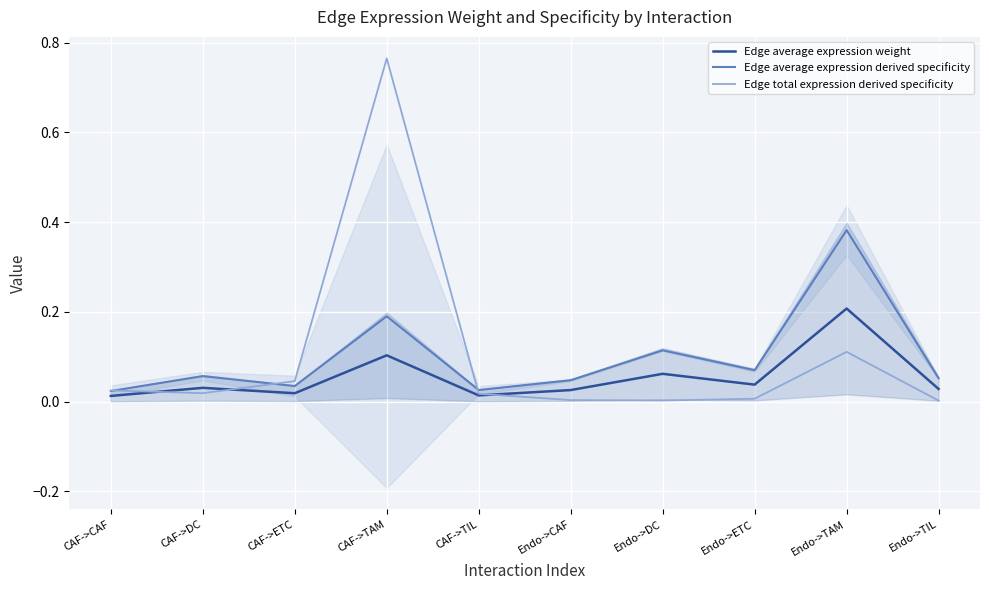

How many series are shown in this chart?

3